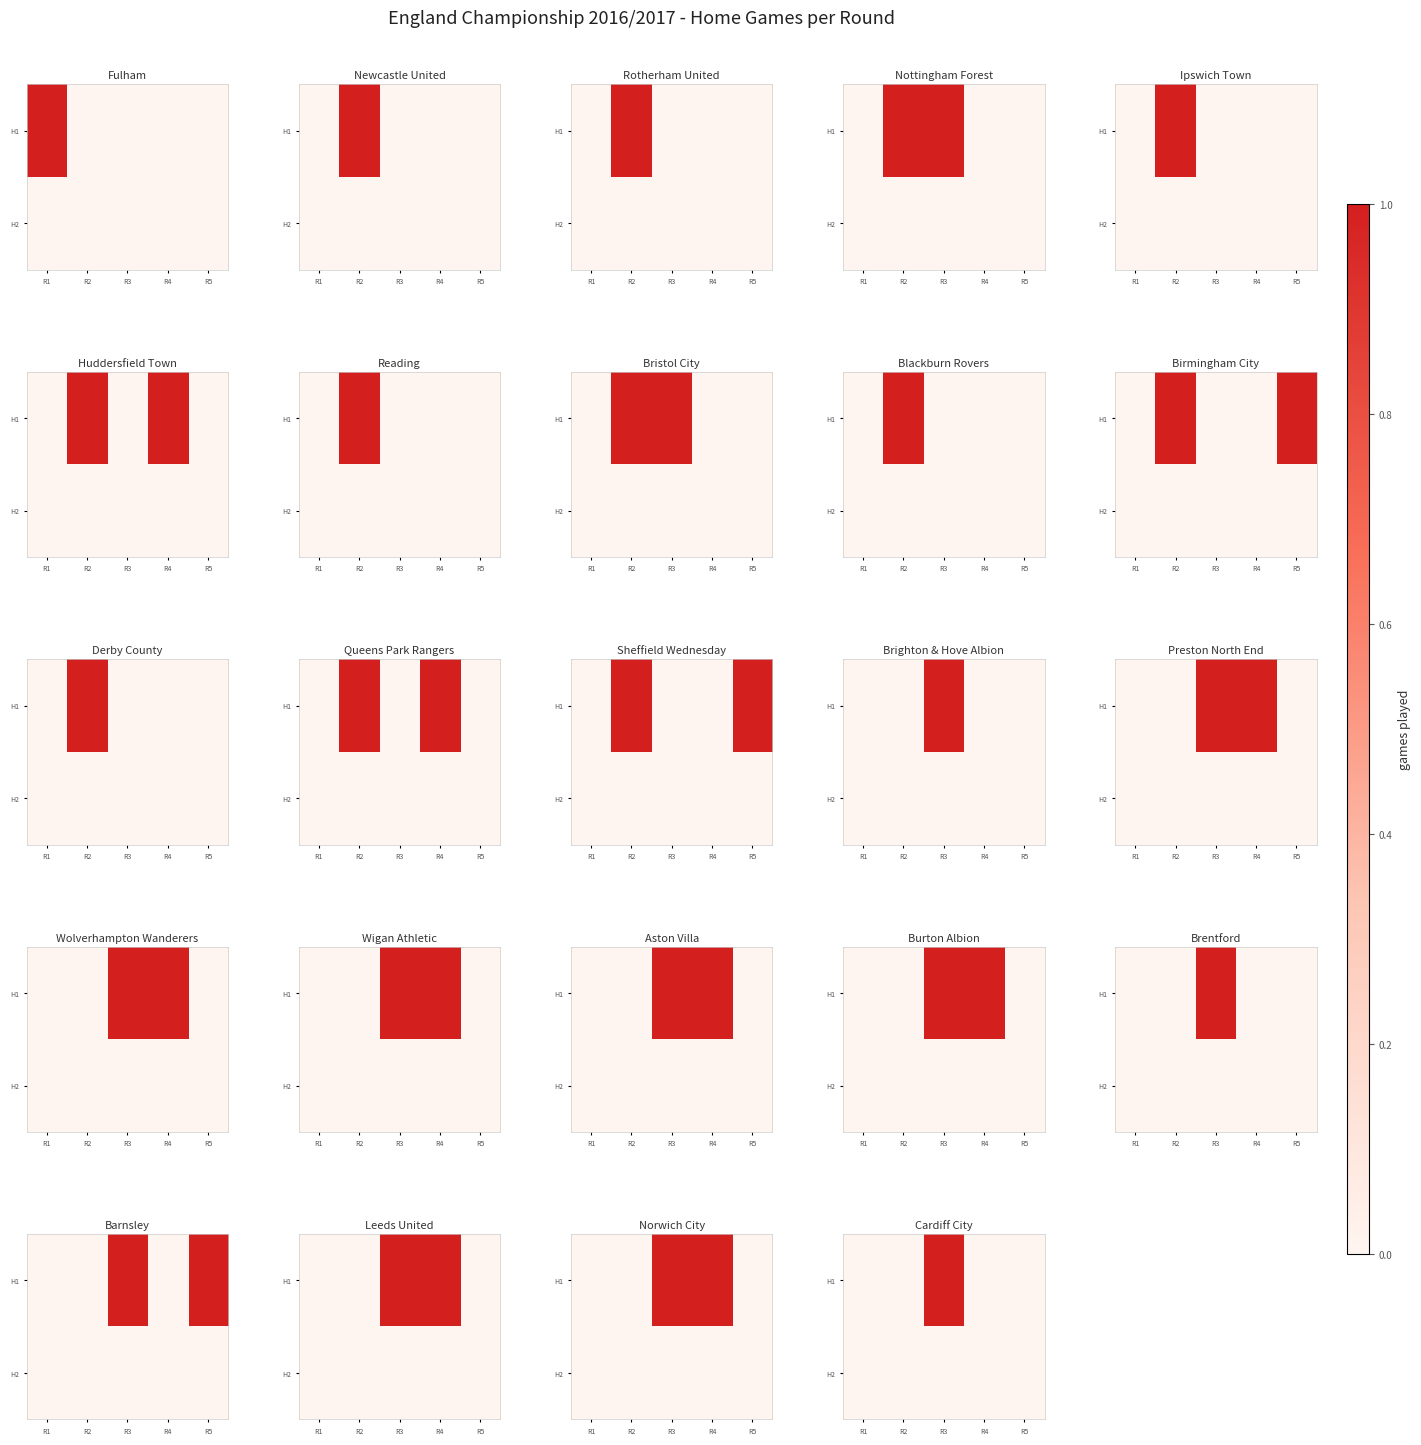

The value of H2 at R5 is 0. True or false?

True